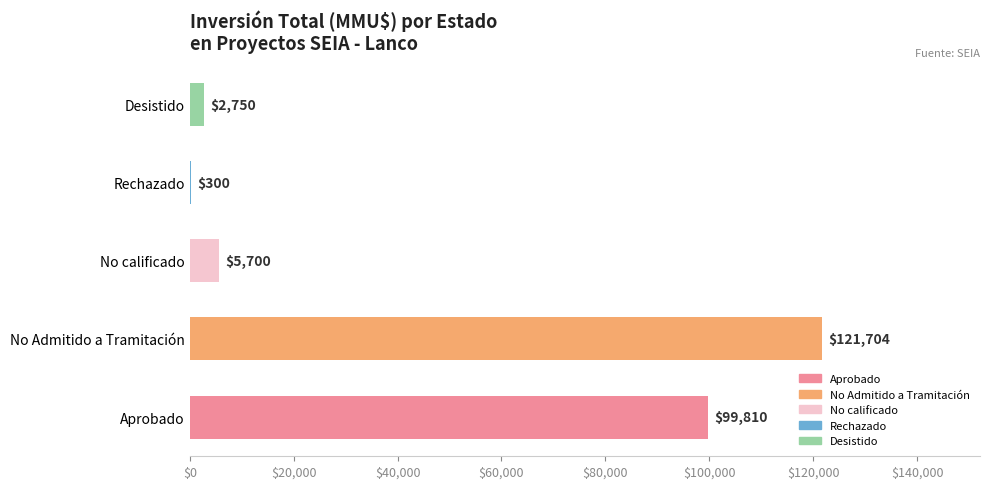

What is the change in value from No calificado to Desistido?

-2950